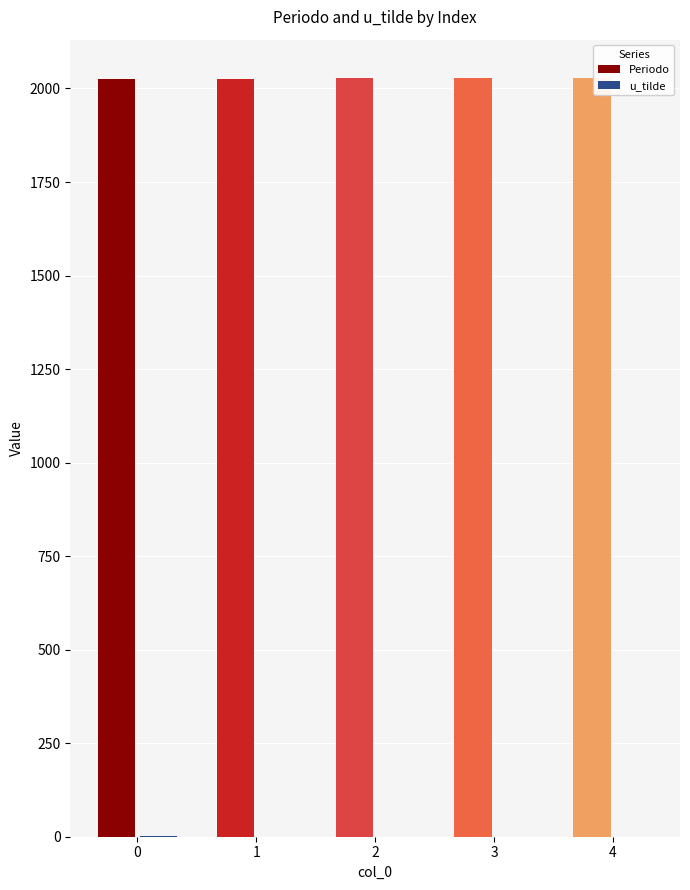

The Periodo series shows 2025 at 0. True or false?

True